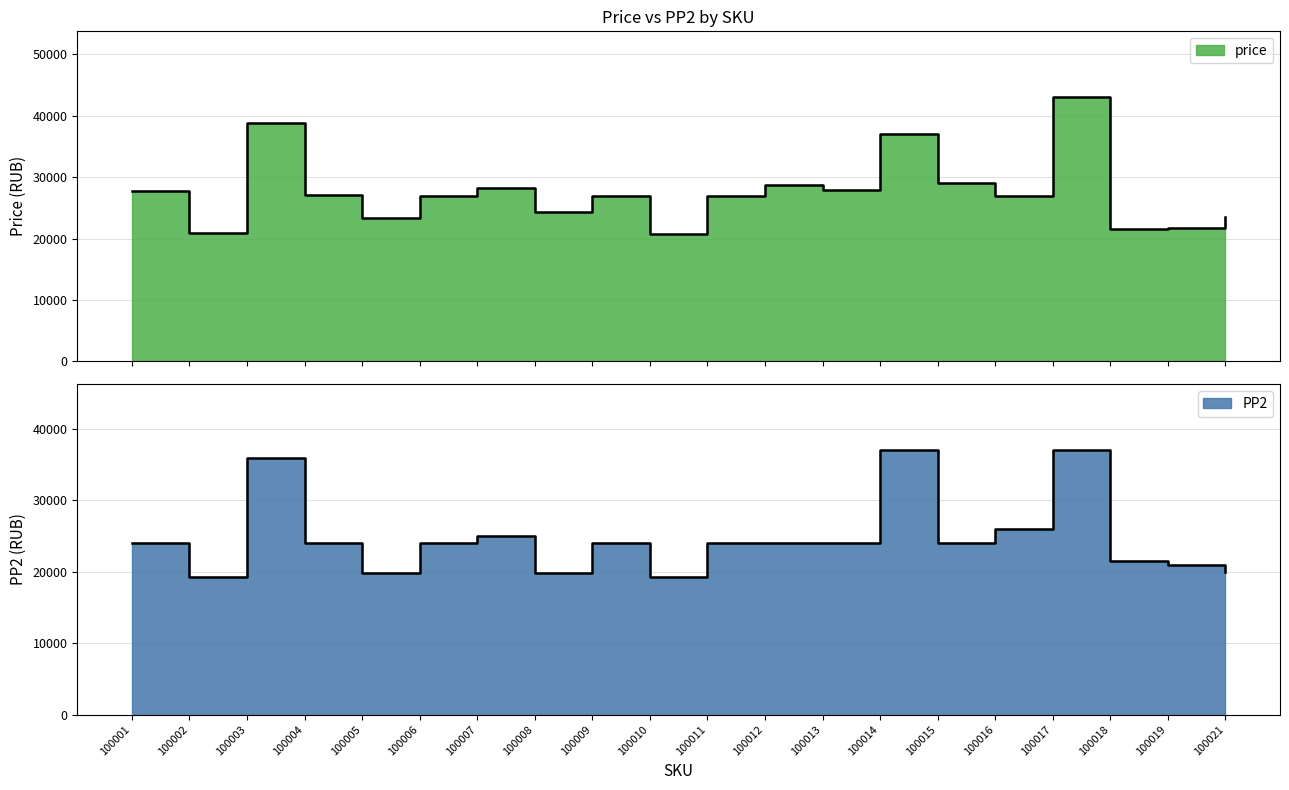

At which category does the chart reach its peak across all series?

100017